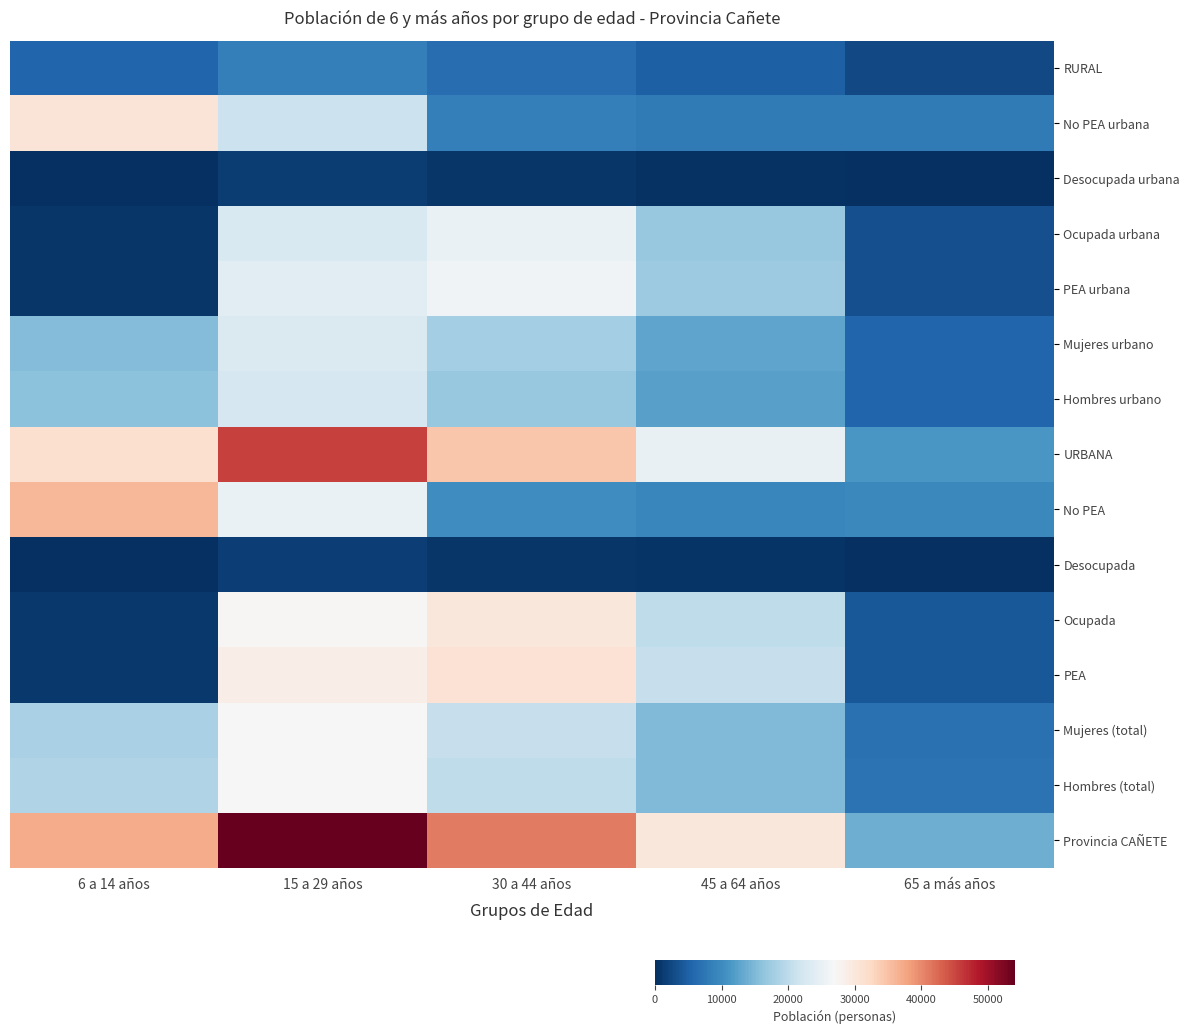

At how many categories does at least one series exceed 0?

5